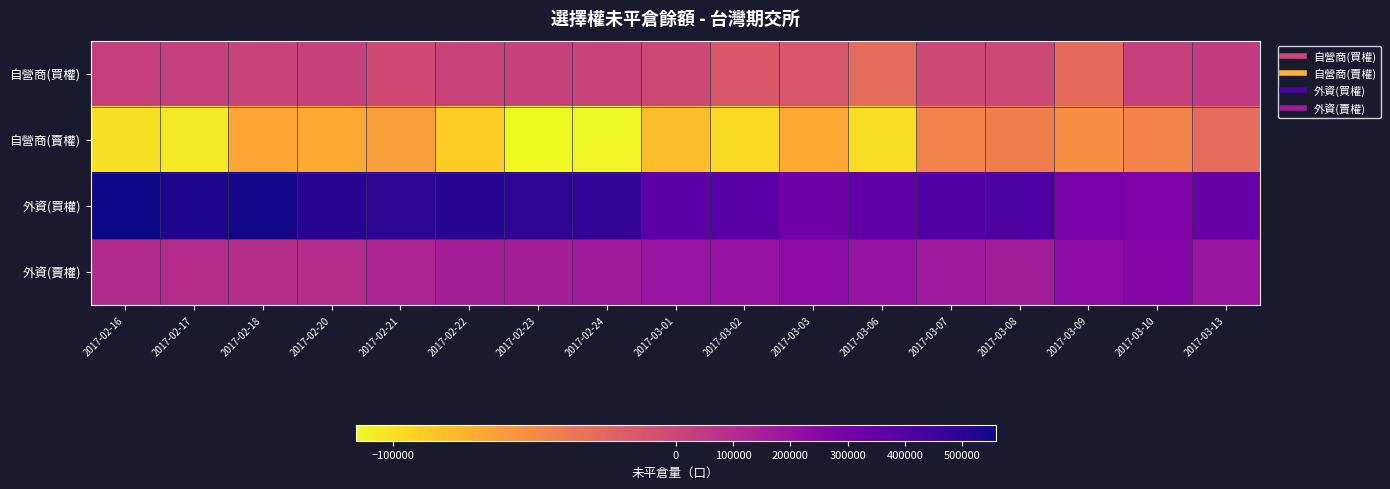

Reading left to right, transcribe all the data shown in this chart.

自營商(買權): 2017-02-16=19528	2017-02-17=25945	2017-02-18=5106	2017-02-20=14954	2017-02-21=-4073	2017-02-22=8046	2017-02-23=14451	2017-02-24=5756	2017-03-01=-2514	2017-03-02=-13394	2017-03-03=-11882	2017-03-06=-28646	2017-03-07=-2584	2017-03-08=-1025	2017-03-09=-26773	2017-03-10=19468	2017-03-13=47148
自營商(賣權): 2017-02-16=-100521	2017-02-17=-105705	2017-02-18=-67666	2017-02-20=-70133	2017-02-21=-63284	2017-02-22=-90235	2017-02-23=-113240	2017-02-24=-110995	2017-03-01=-80849	2017-03-02=-97265	2017-03-03=-70434	2017-03-06=-98687	2017-03-07=-44626	2017-03-08=-41914	2017-03-09=-53500	2017-03-10=-45705	2017-03-13=-28301
外資(買權): 2017-02-16=557935	2017-02-17=527062	2017-02-18=547440	2017-02-20=508796	2017-02-21=500887	2017-02-22=510848	2017-02-23=495698	2017-02-24=481990	2017-03-01=377093	2017-03-02=380525	2017-03-03=317504	2017-03-06=360561	2017-03-07=398942	2017-03-08=412039	2017-03-09=294249	2017-03-10=270562	2017-03-13=337377
外資(賣權): 2017-02-16=100277	2017-02-17=98462	2017-02-18=93251	2017-02-20=100060	2017-02-21=130192	2017-02-22=150238	2017-02-23=153475	2017-02-24=166357	2017-03-01=198760	2017-03-02=204714	2017-03-03=238353	2017-03-06=204773	2017-03-07=177176	2017-03-08=165115	2017-03-09=239713	2017-03-10=255644	2017-03-13=195778